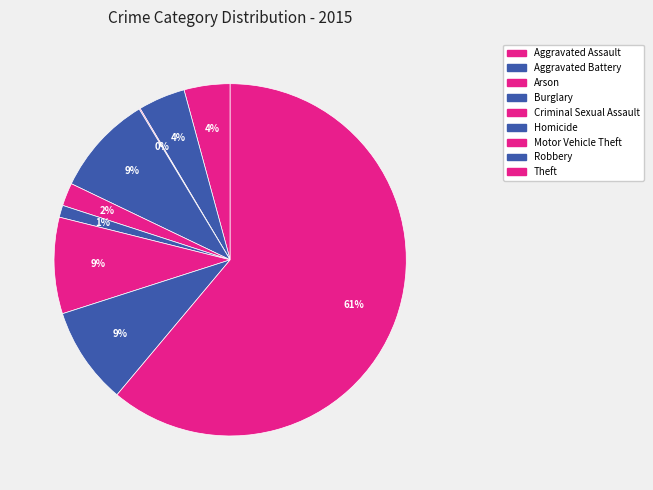

To the nearest percent, what percentage of the pie is Robbery?

9%